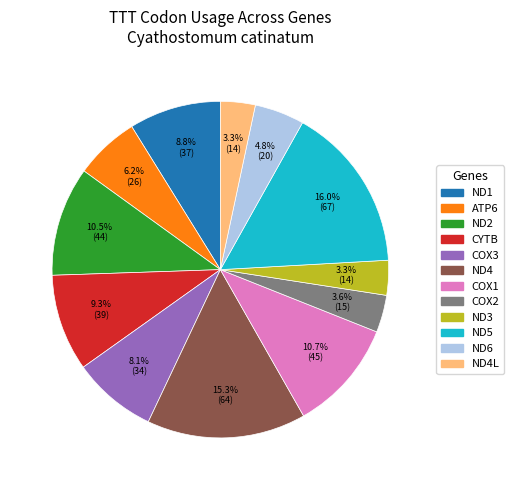

Does any single category account for the majority?

No